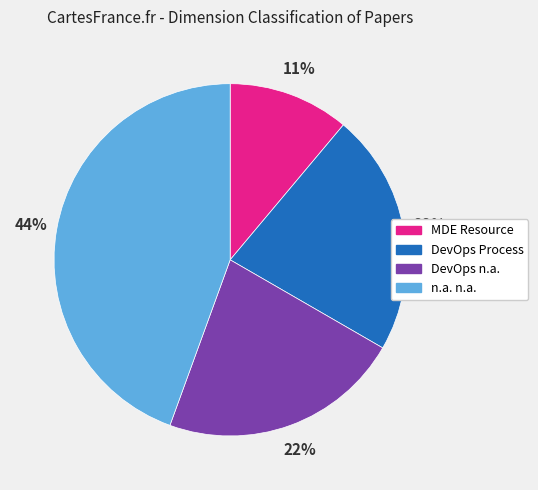

Combined, do DevOps Process and MDE Resource account for over 50%?

No